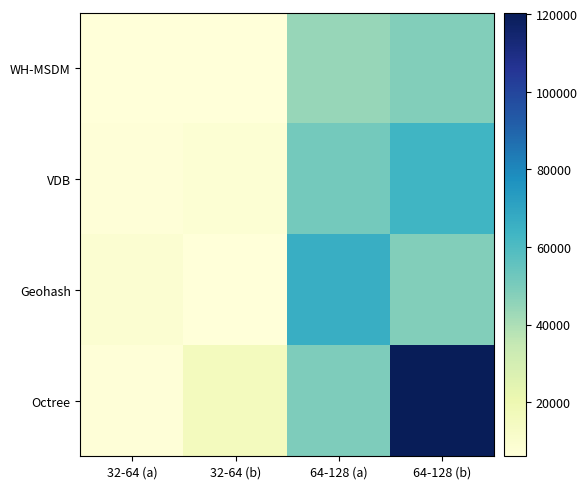

What is the difference between the highest and lowest values at 32-64 (b)?

9489